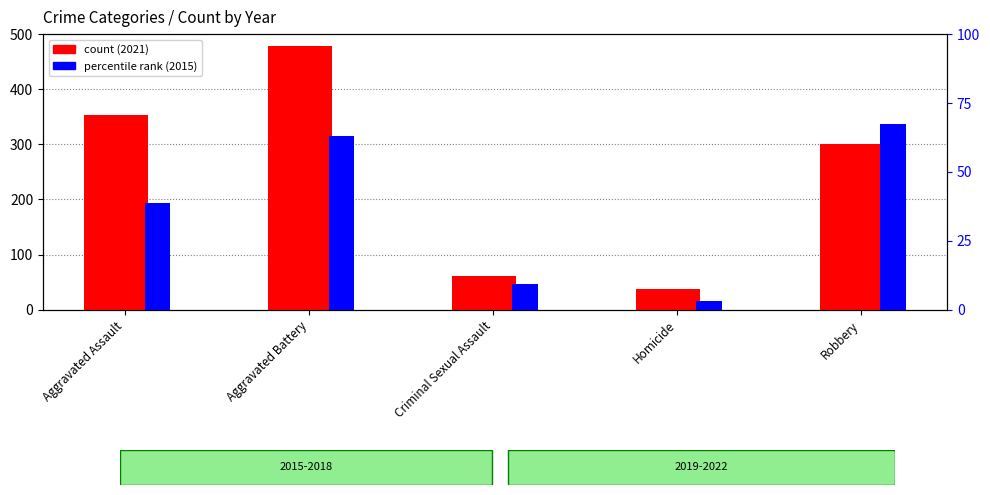

What is the average value of the count (2021) series?

246.2